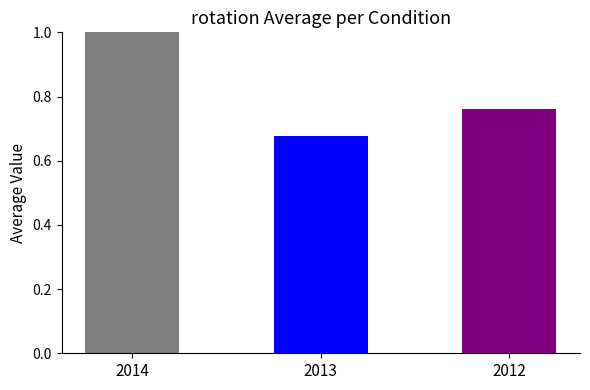

What is the sum of all values?

2.4